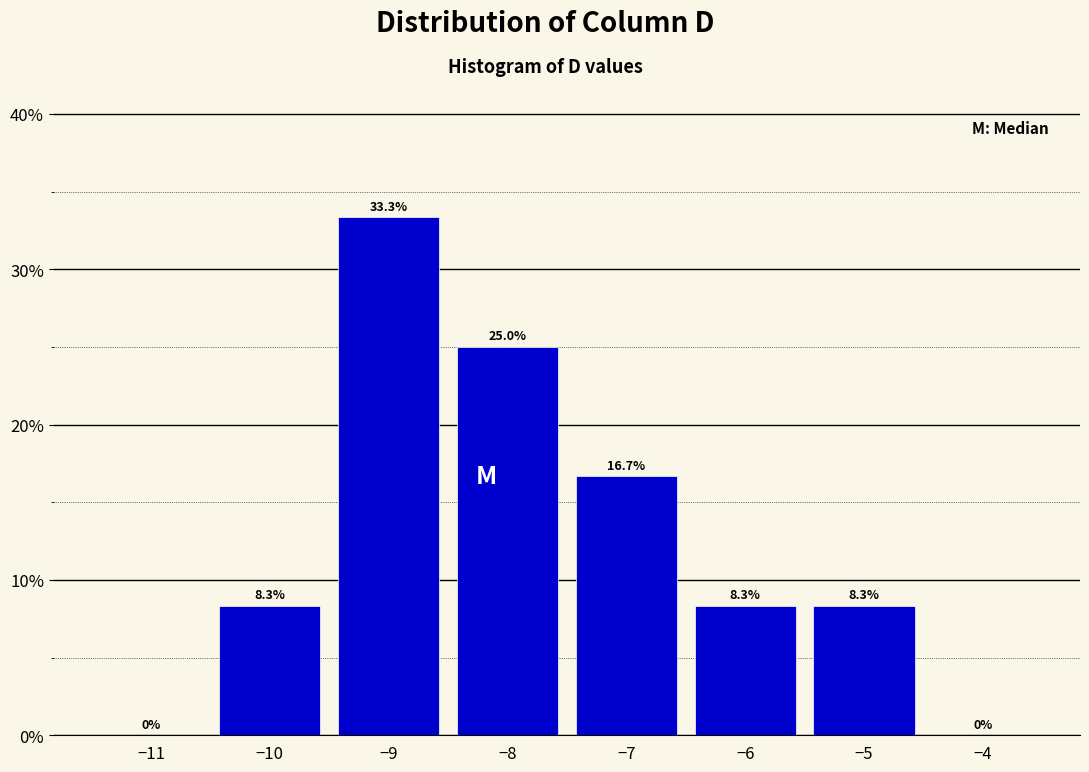

Reading left to right, transcribe this chart: for each bar, give the range it covers on the x-axis and its height.

-11.5 to -10.5: 0.0
-10.5 to -9.5: 8.3
-9.5 to -8.5: 33.3
-8.5 to -7.5: 25.0
-7.5 to -6.5: 16.7
-6.5 to -5.5: 8.3
-5.5 to -4.5: 8.3
-4.5 to -3.5: 0.0